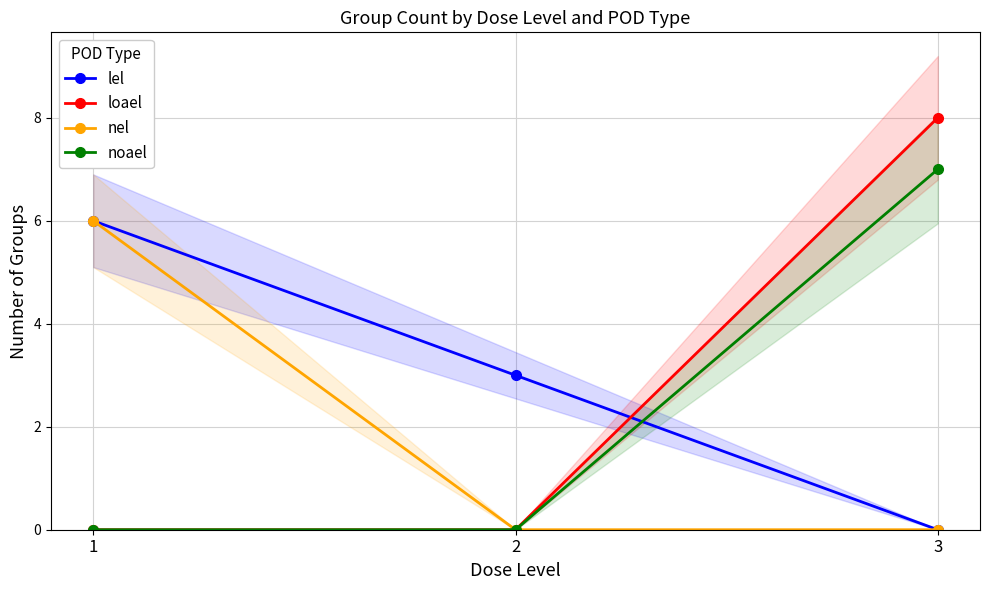

How many values in the nel series exceed 0?

1